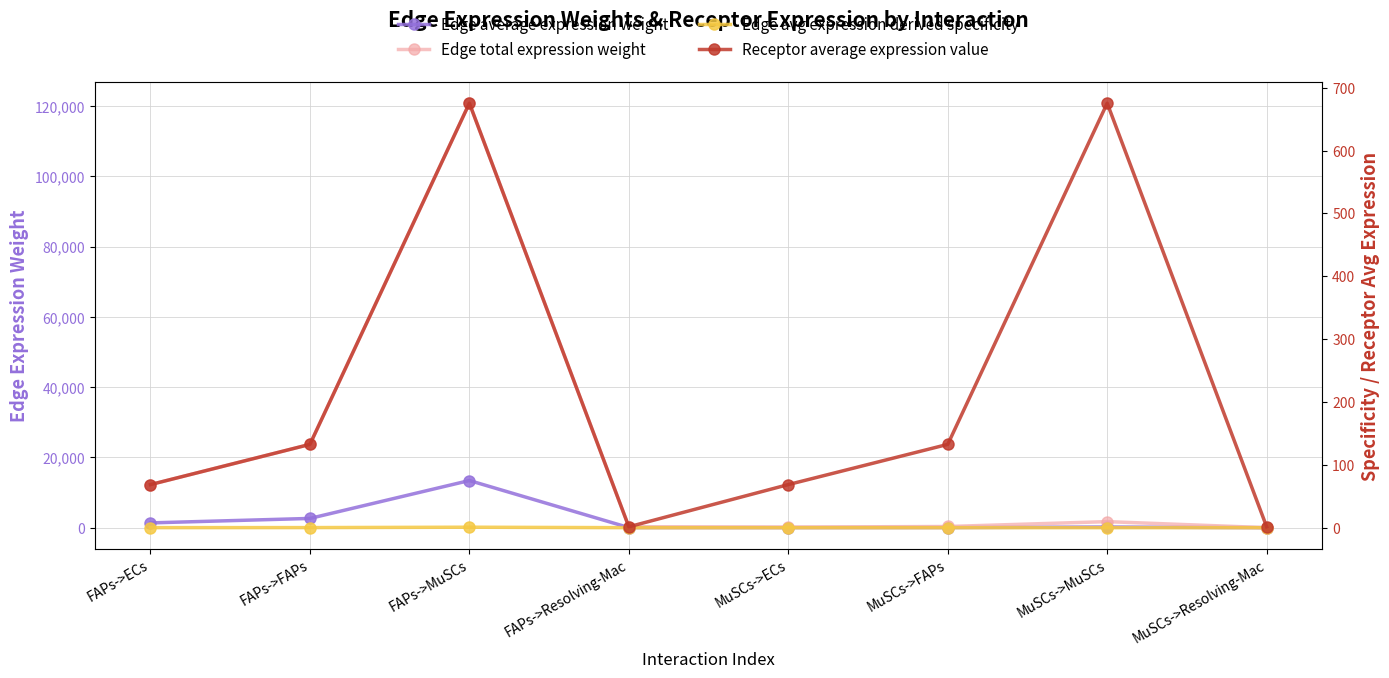

True or false: Edge total expression weight has more than 2 points higher than both neighbors.

False